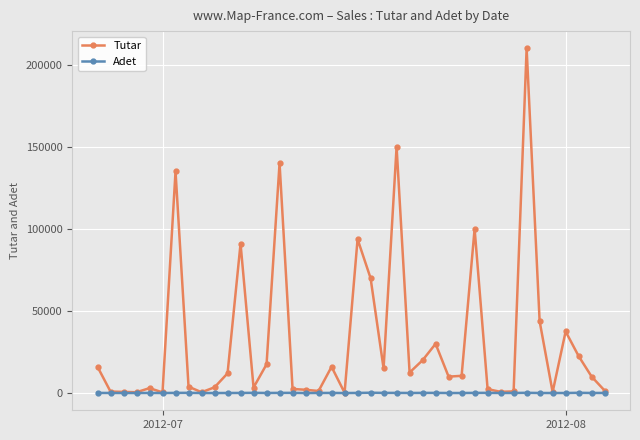

True or false: Tutar has more than 2 points higher than both neighbors.

True